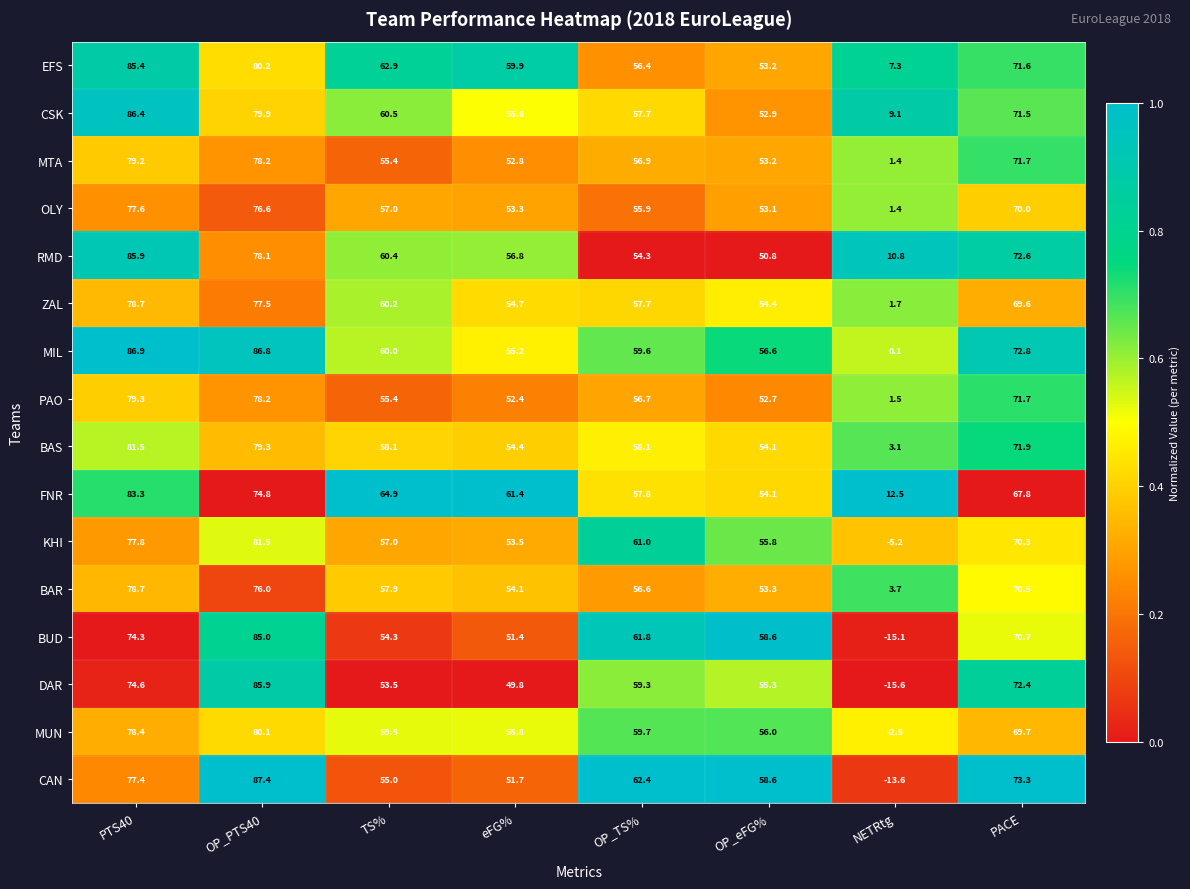

Rank the categories by OLY value from lowest to highest.

NETRtg, OP_eFG%, eFG%, OP_TS%, TS%, PACE, OP_PTS40, PTS40